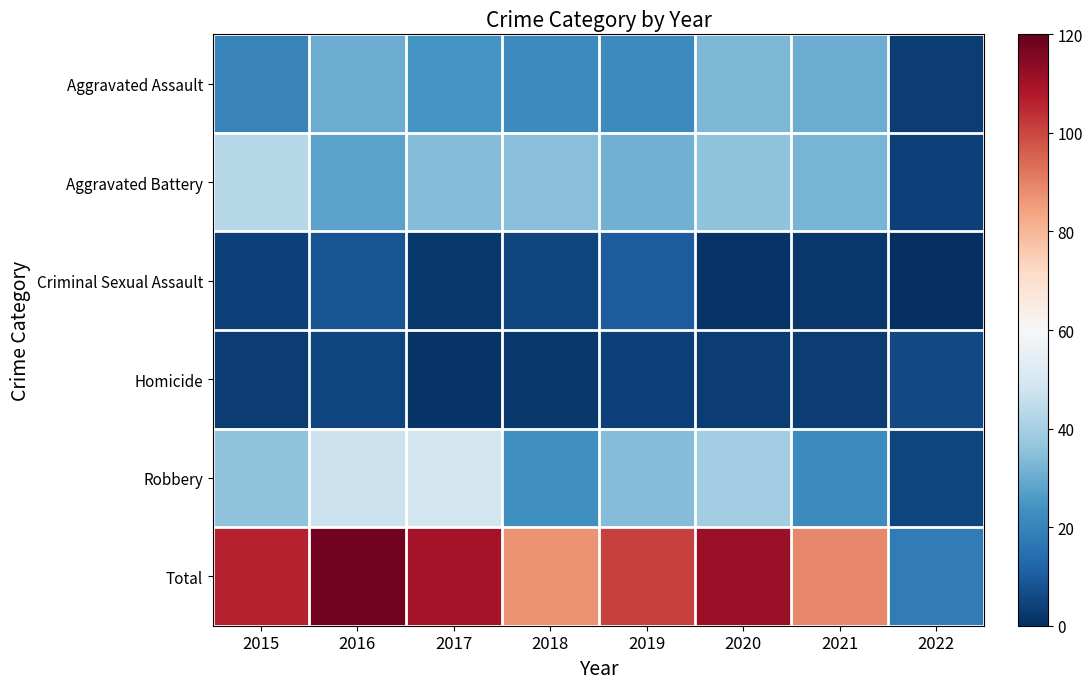

How many distinct data groups are displayed?

6